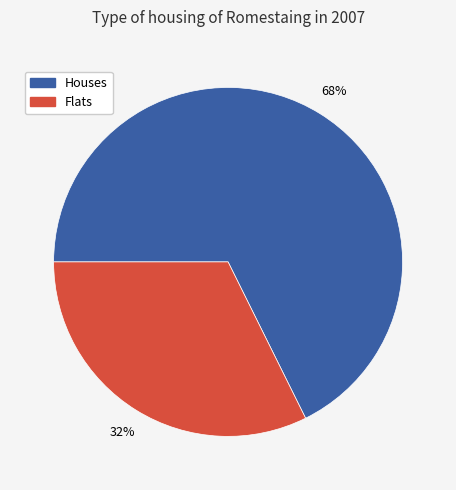

What percentage is the Houses slice, to the nearest percent?

68%